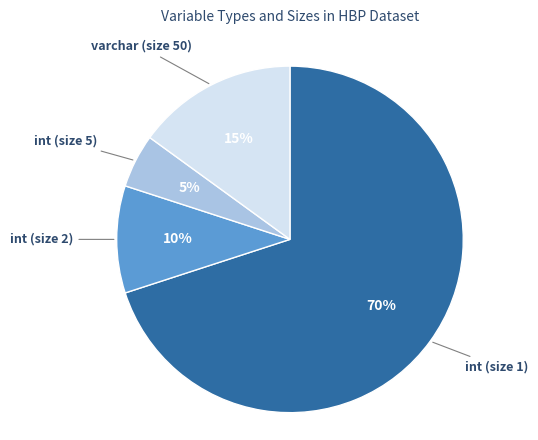

To the nearest percent, what is the average slice percentage?

25%